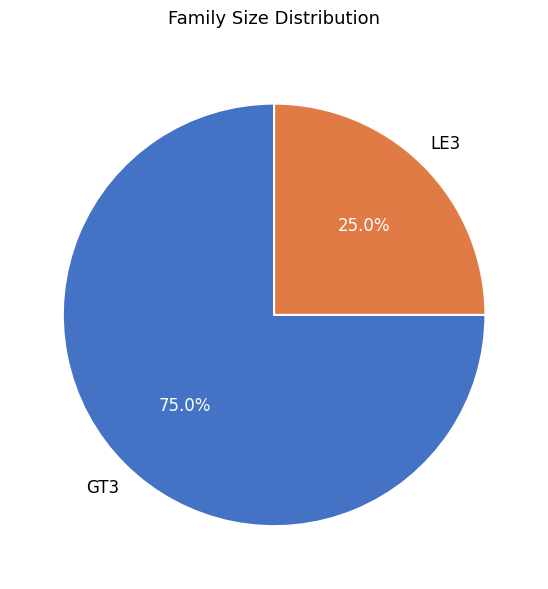

Does any single category account for the majority?

Yes